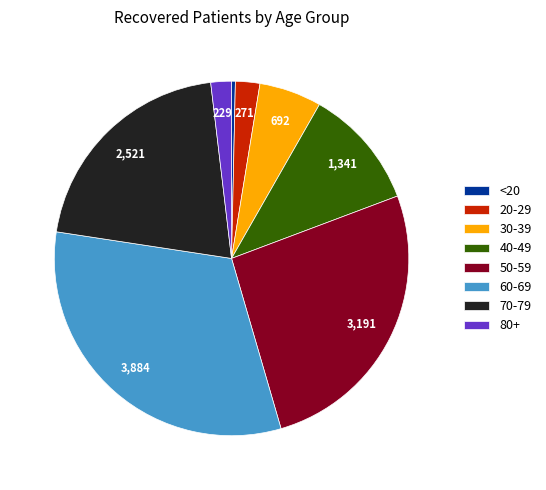

What is the largest slice in the pie chart?

60-69